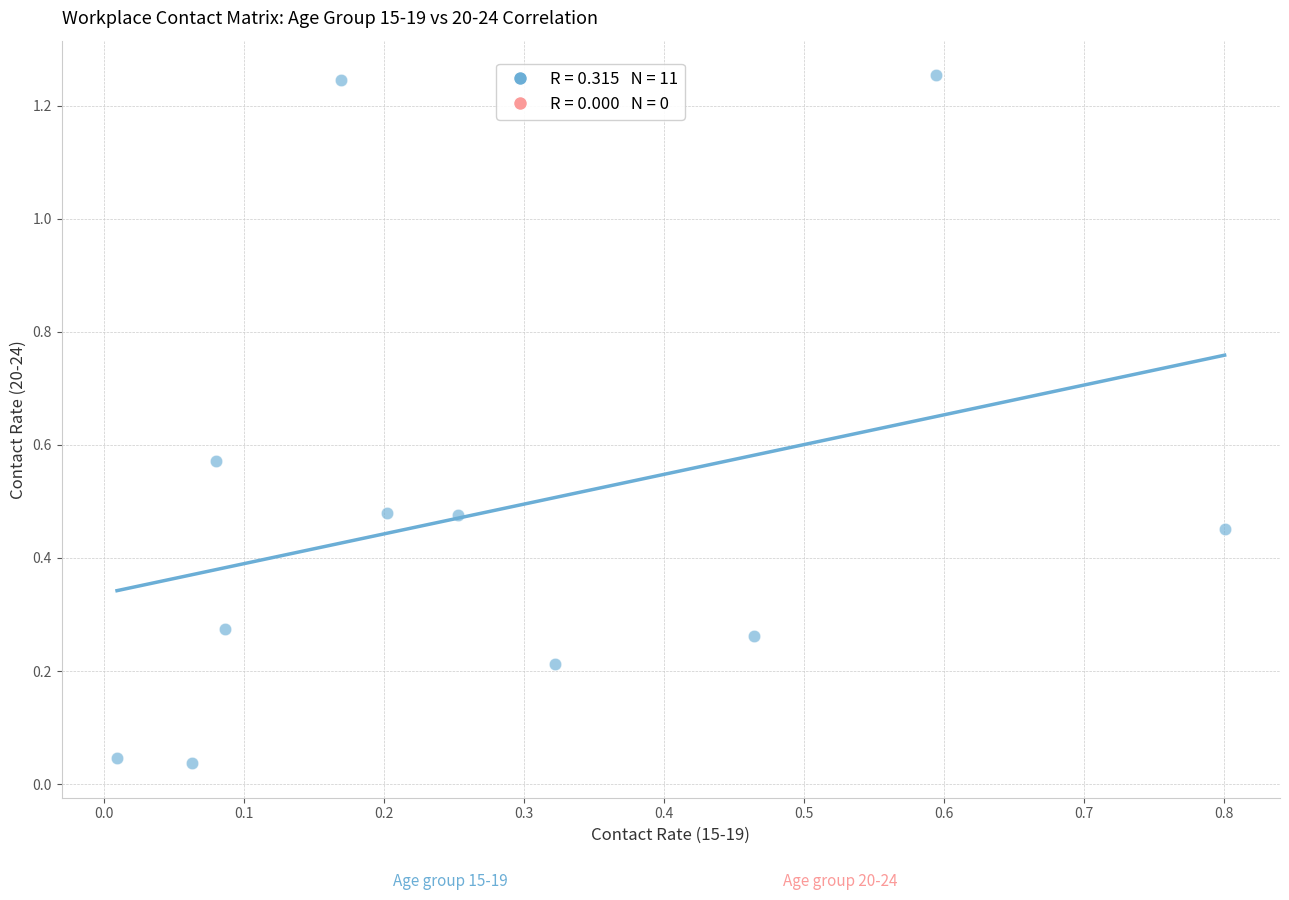

What is the range of X values (max minus min)?

0.8